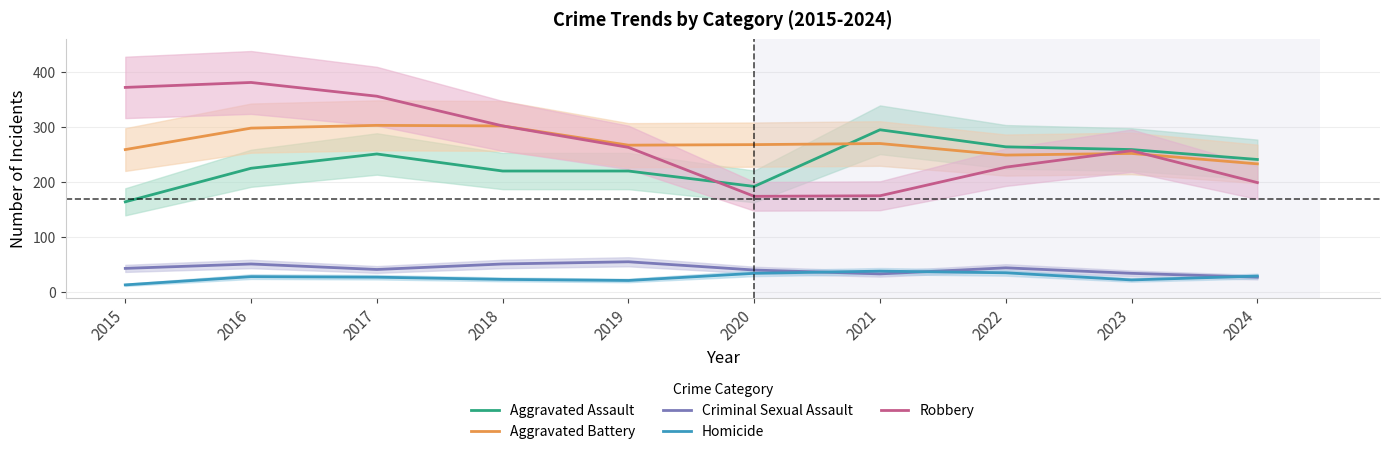

How many intersections are there between Robbery and Aggravated Assault?

1